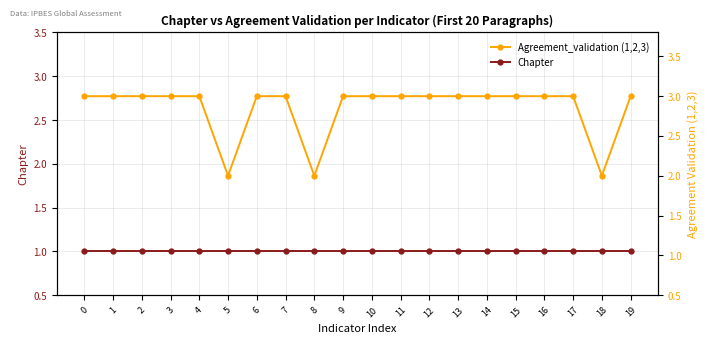

How many lines are shown in the chart?

2